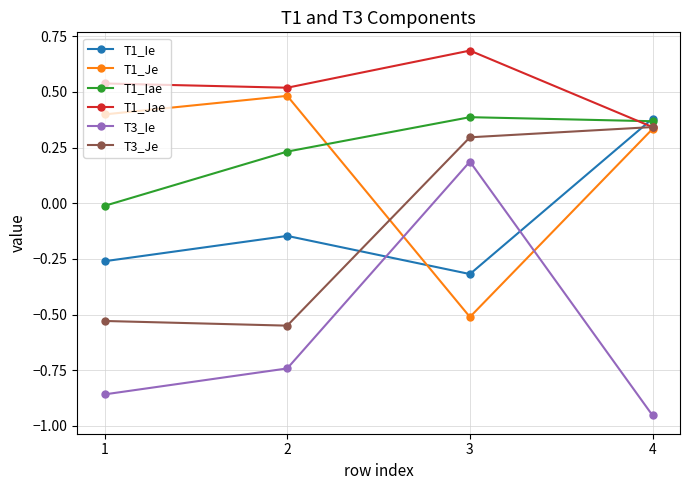

The value of T1_Jae at 1 is 0.5. True or false?

True